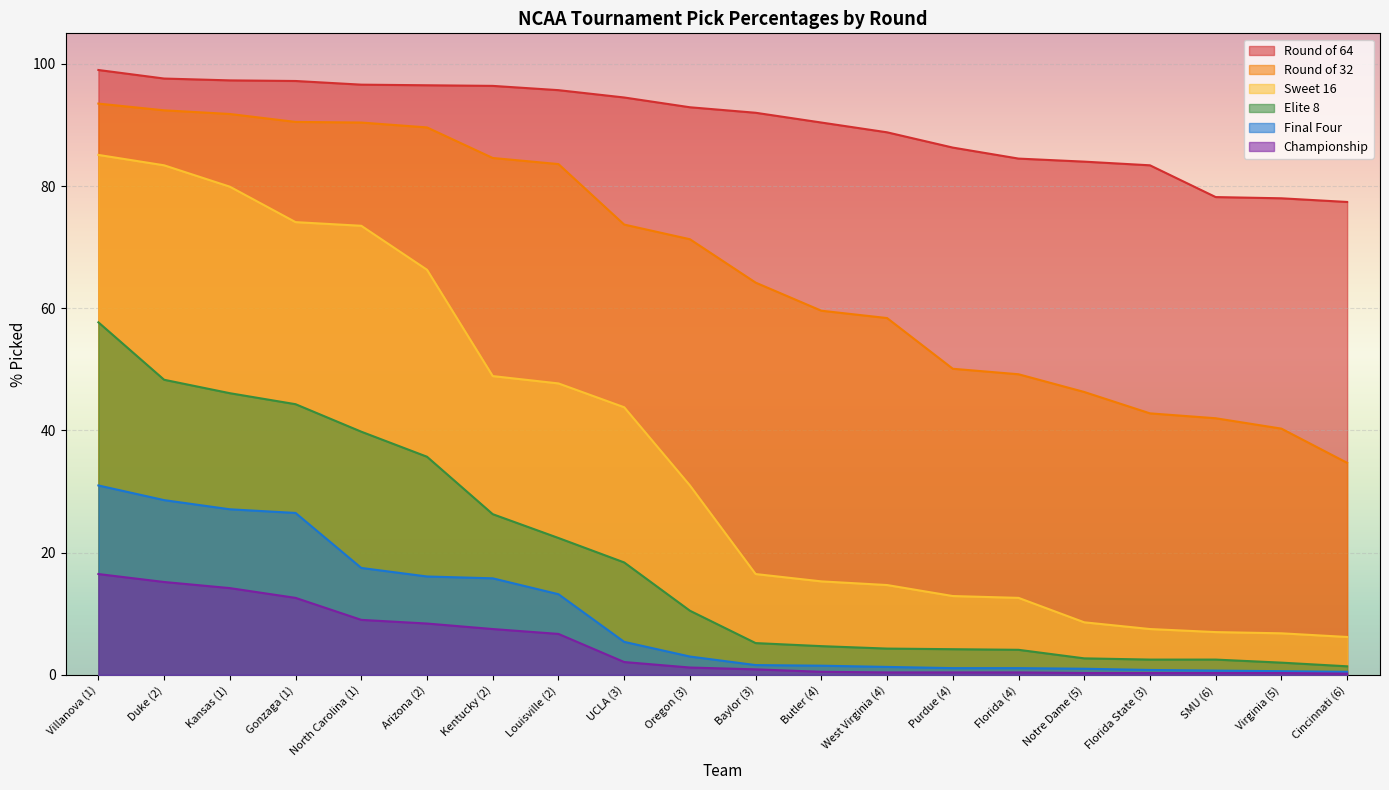

Where does the Round of 64 series first go above 92?

Villanova (1)